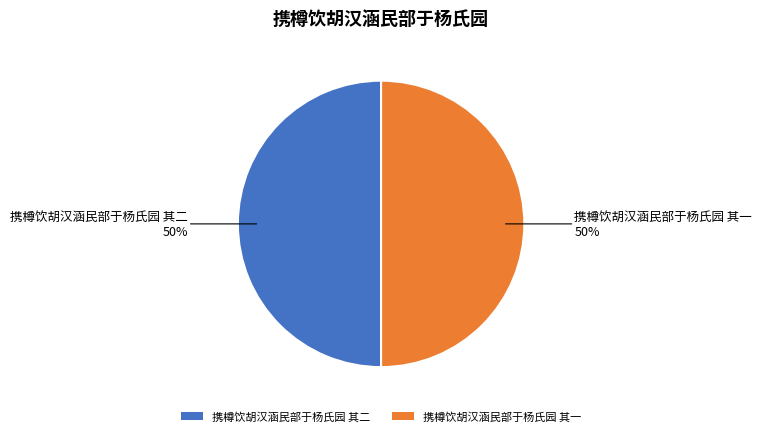

Count the number of slices in the pie.

2